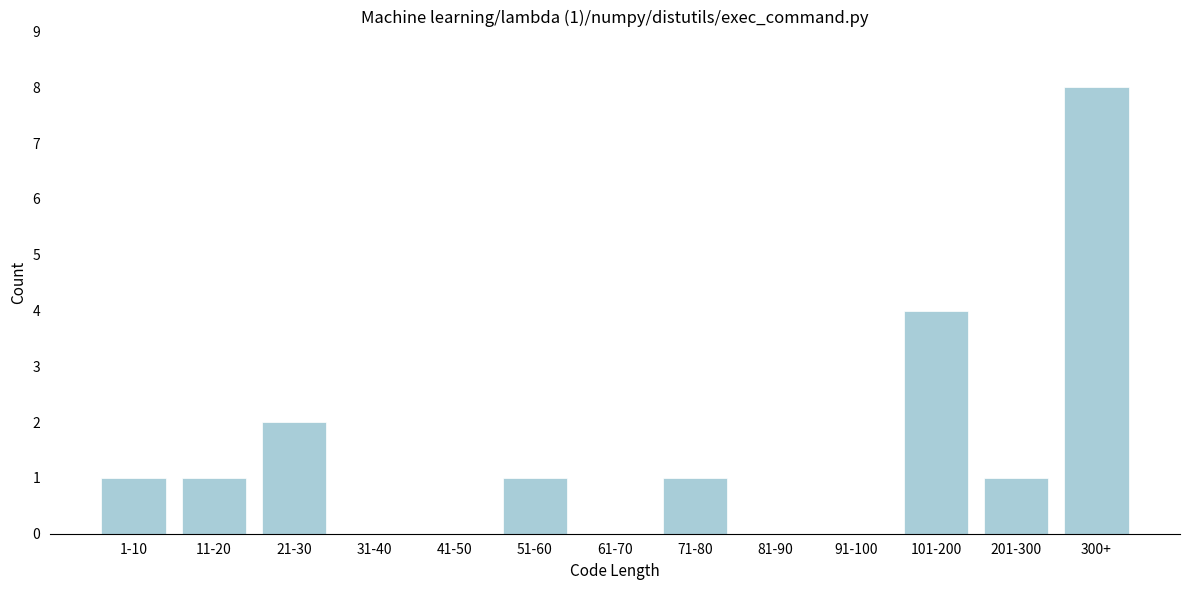

Reading left to right, what are all the values shown in this chart?

1-10=1	11-20=1	21-30=2	31-40=0	41-50=0	51-60=1	61-70=0	71-80=1	81-90=0	91-100=0	101-200=4	201-300=1	300+=8